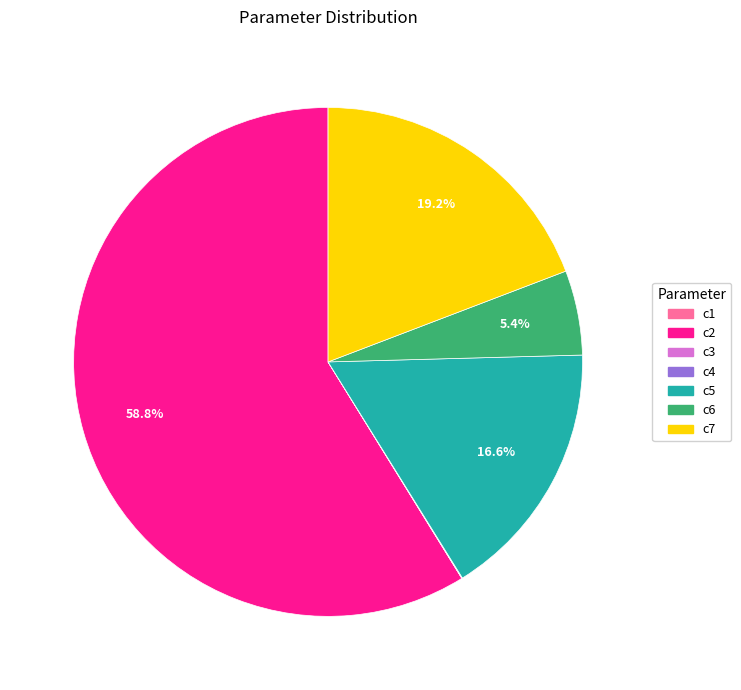

Between c2 and c5, which is larger?

c2